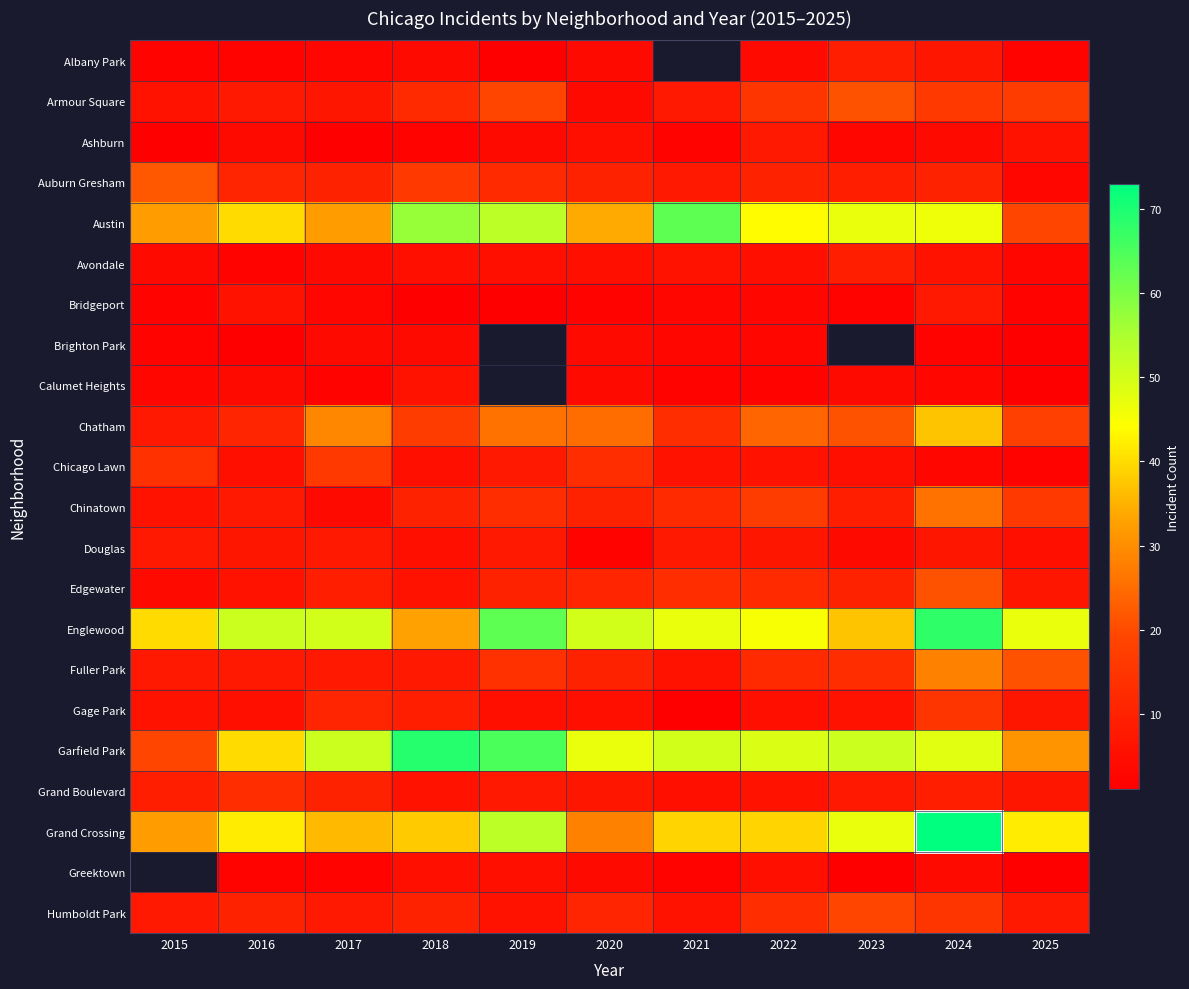

Rank the series at 2025 from lowest to highest value.

Brighton Park, Calumet Heights, Greektown, Albany Park, Bridgeport, Chicago Lawn, Auburn Gresham, Avondale, Douglas, Ashburn, Edgewater, Gage Park, Grand Boulevard, Humboldt Park, Chinatown, Armour Square, Chatham, Austin, Fuller Park, Garfield Park, Grand Crossing, Englewood